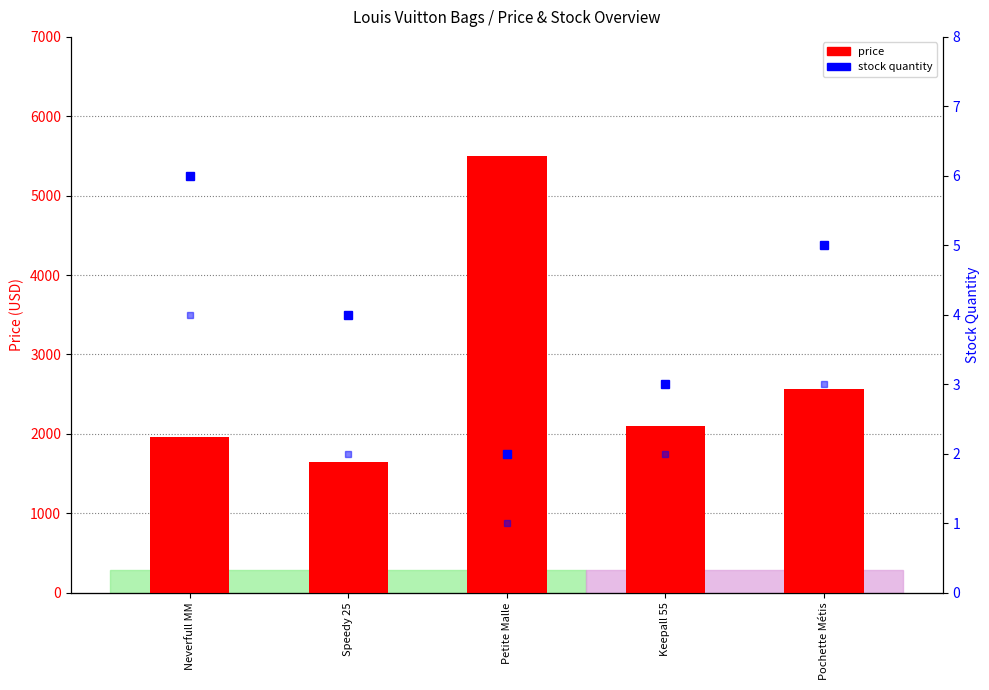

How many groups of bars are there?

5